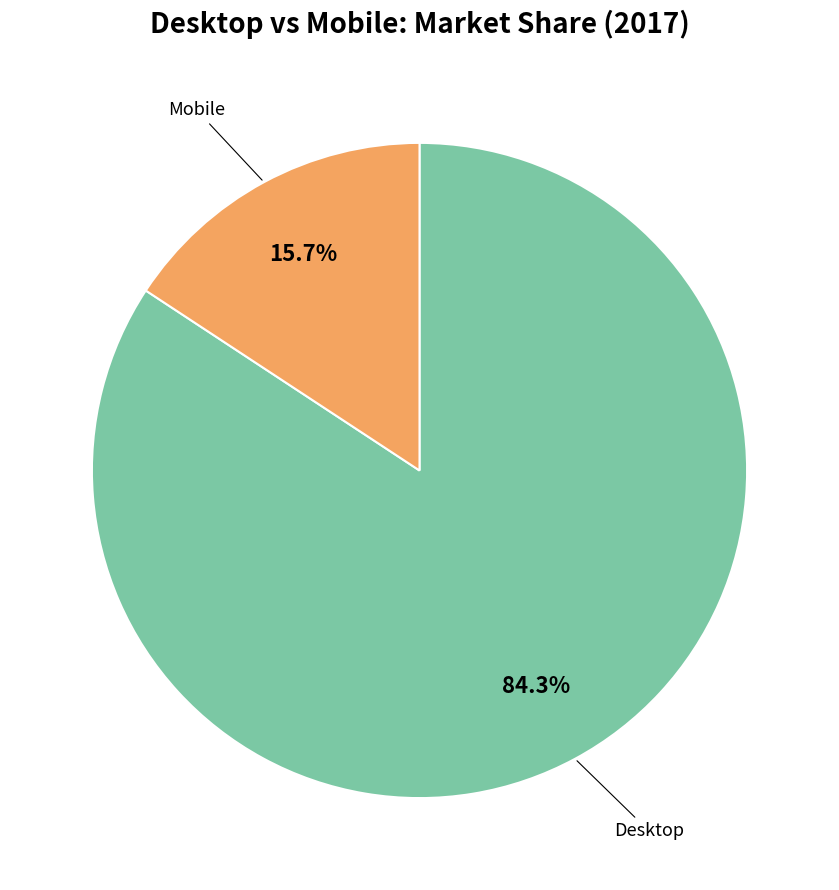

Is there a majority slice in this chart?

Yes